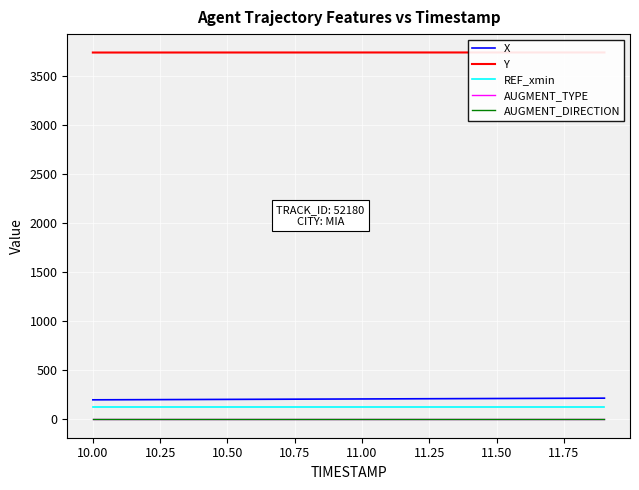

At how many categories does at least one series exceed 3712?

20